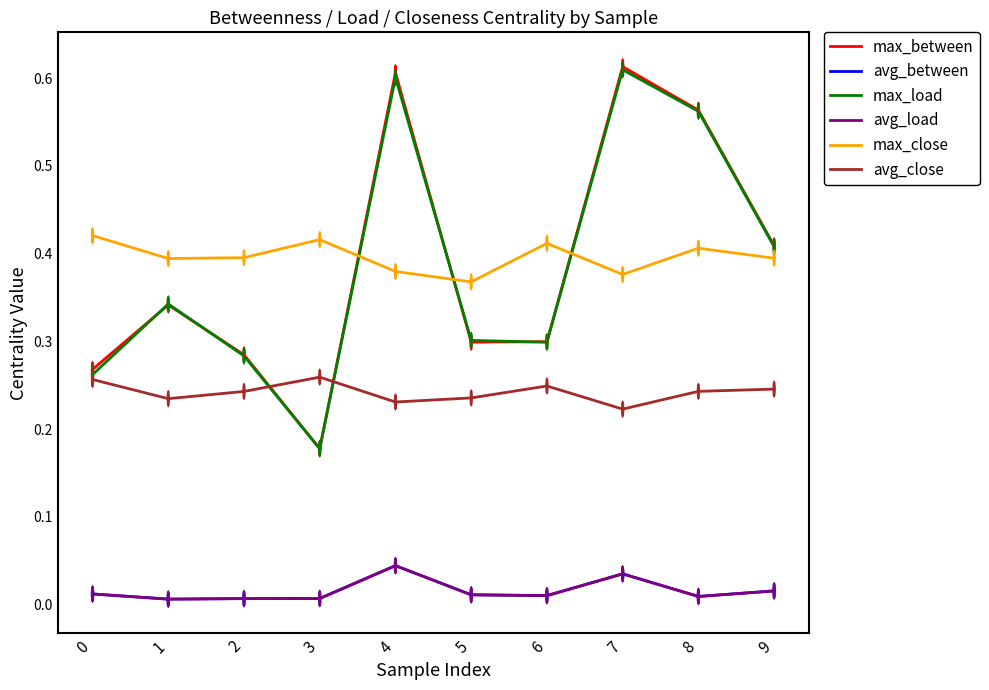

At which label is max_close closest to 0?

5